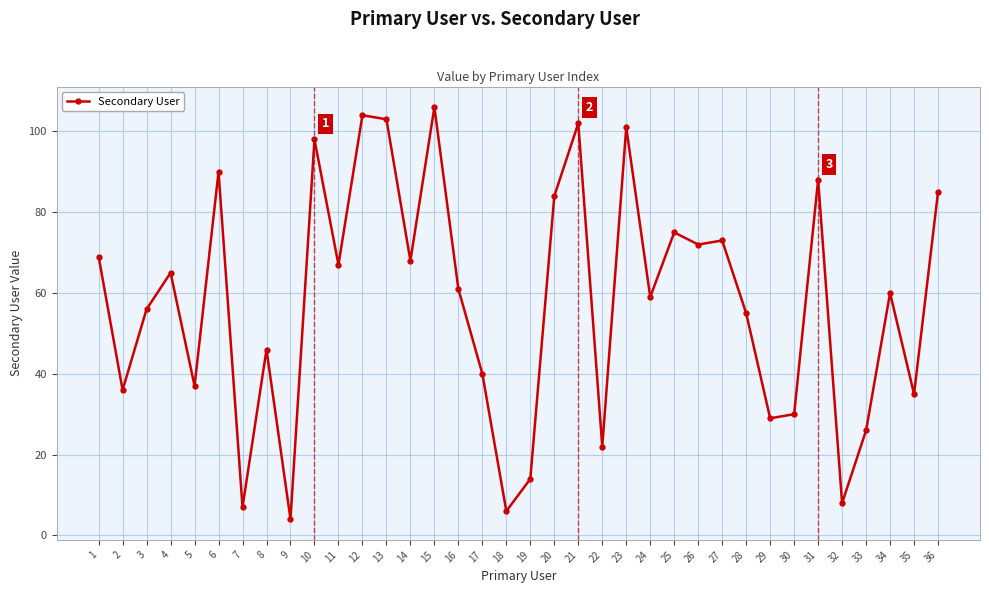

What is the difference between the maximum and minimum values?

102